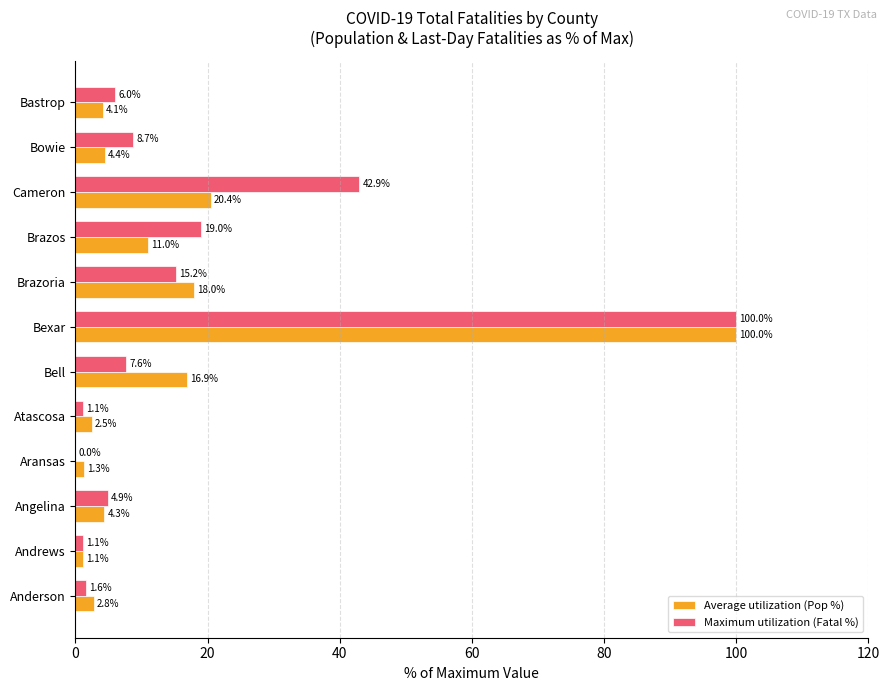

What value does the Maximum utilization (Fatal %) series have at Atascosa?

1.1